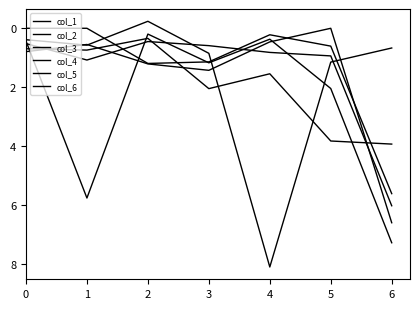

Reading left to right, transcribe all the data shown in this chart.

col_1: 0.8	0.5	1.2	1.4	0.5	0.0	6.6
col_2: 0.5	1.1	0.5	0.6	0.8	0.9	6.0
col_3: 0.4	5.8	0.2	1.2	0.4	2.0	7.3
col_4: 0.7	0.7	0.3	2.0	1.5	3.8	3.9
col_5: 0.4	0.6	-0.2	0.8	8.1	1.1	0.7
col_6: 0.0	0.0	1.2	1.1	0.2	0.6	5.6